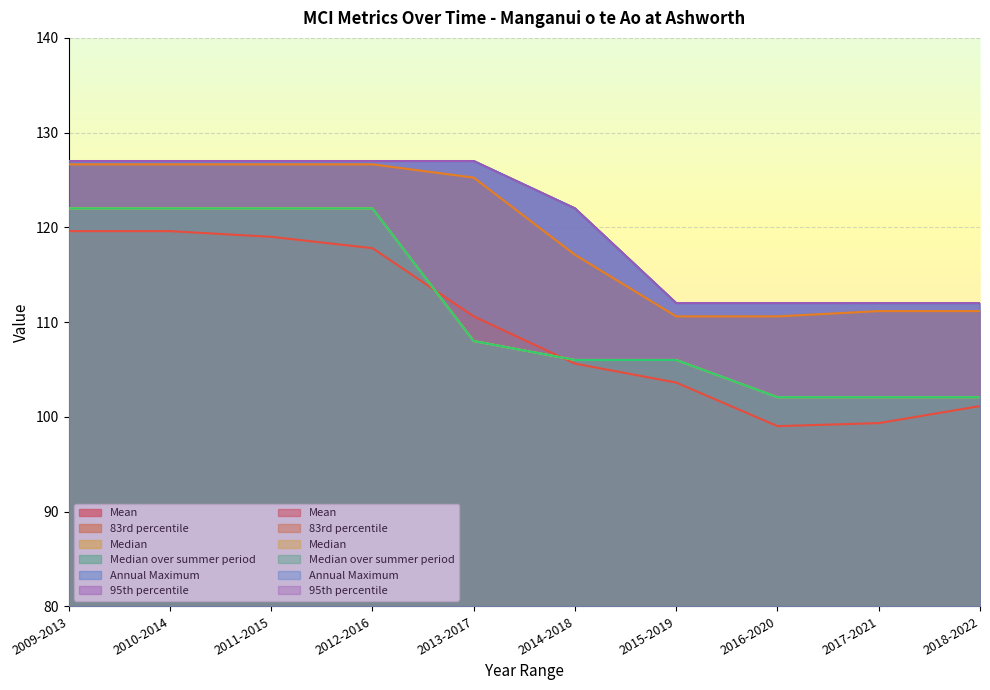

What is the sum of the 95th percentile values at 2014-2018 and 2010-2014?

249.0